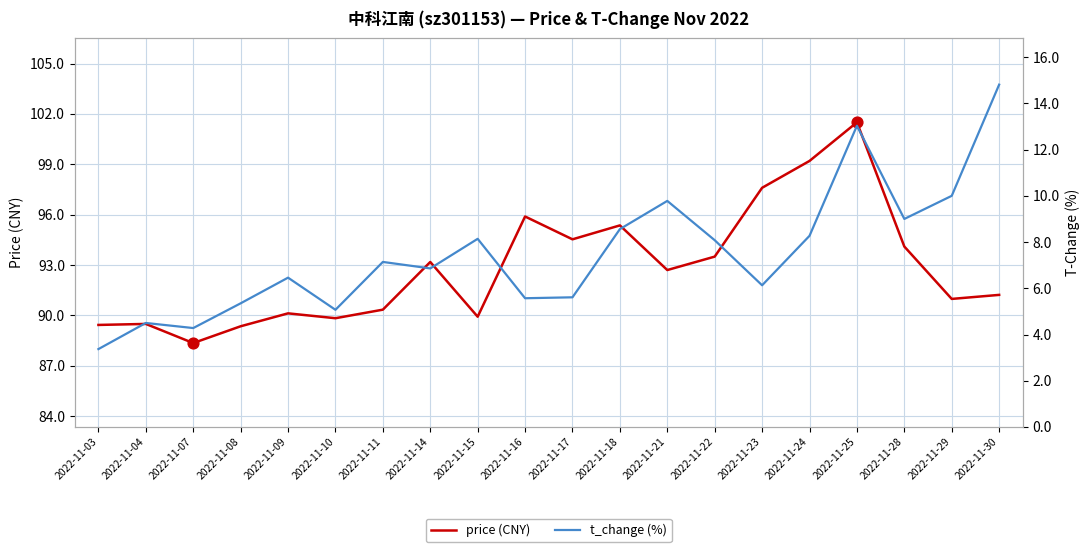

What are all the series names shown in the legend?

price (CNY), t_change (%)